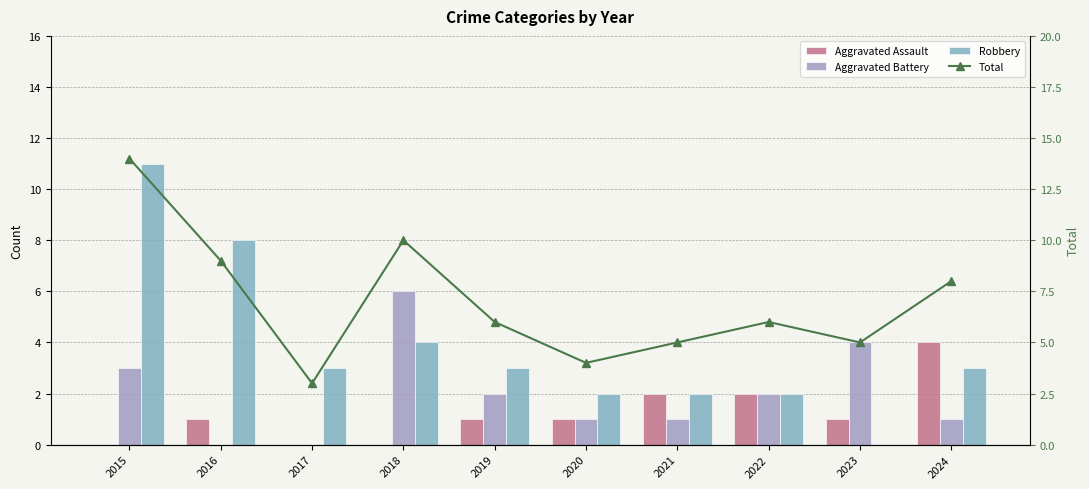

Which series changed the most between 2015 and 2020?

Total